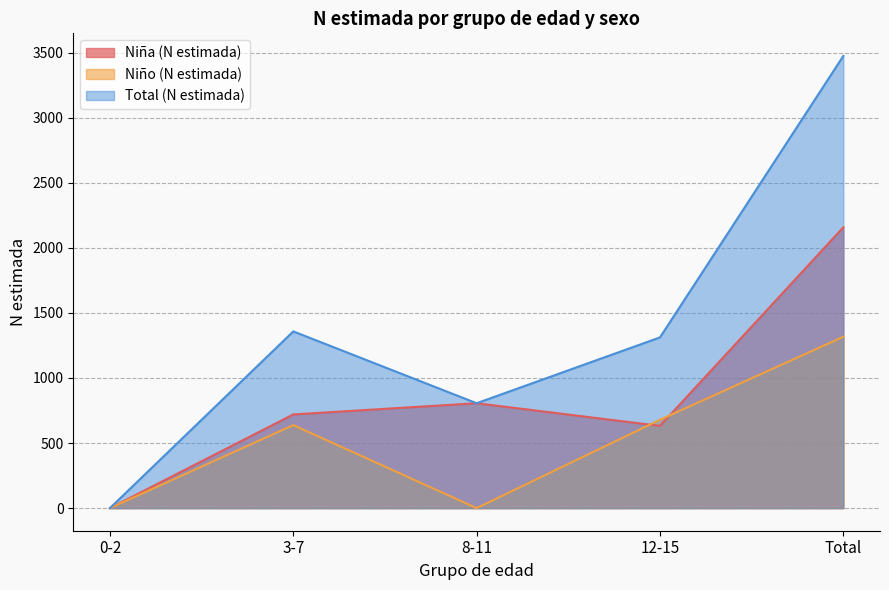

The Niño (N estimada) series shows 638 at 3-7. True or false?

True